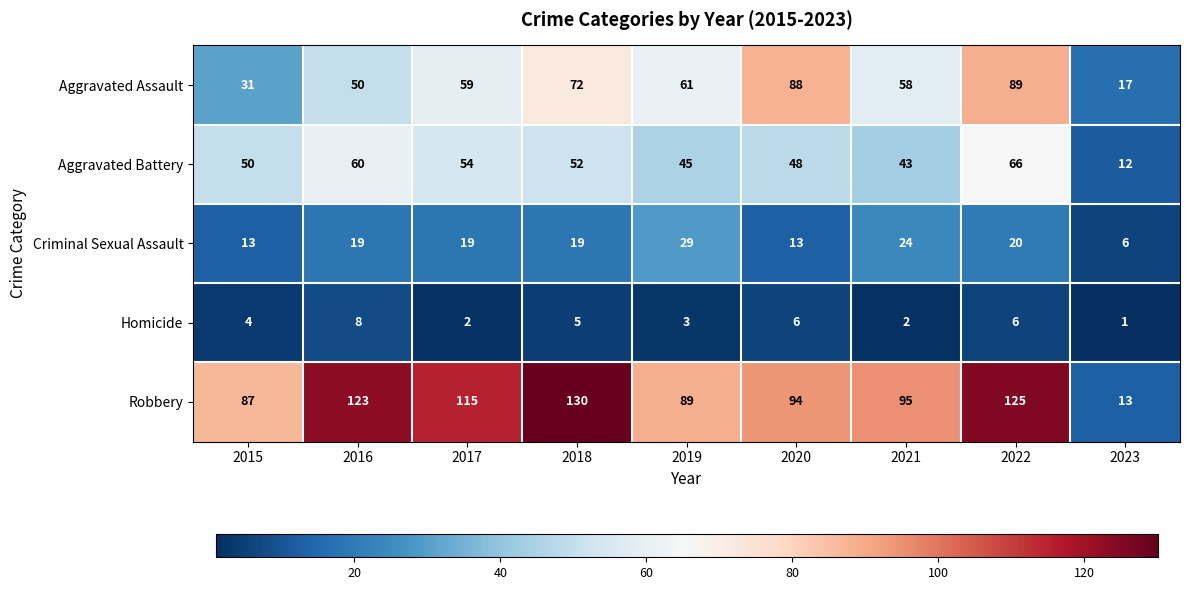

What is the smallest value displayed?

1